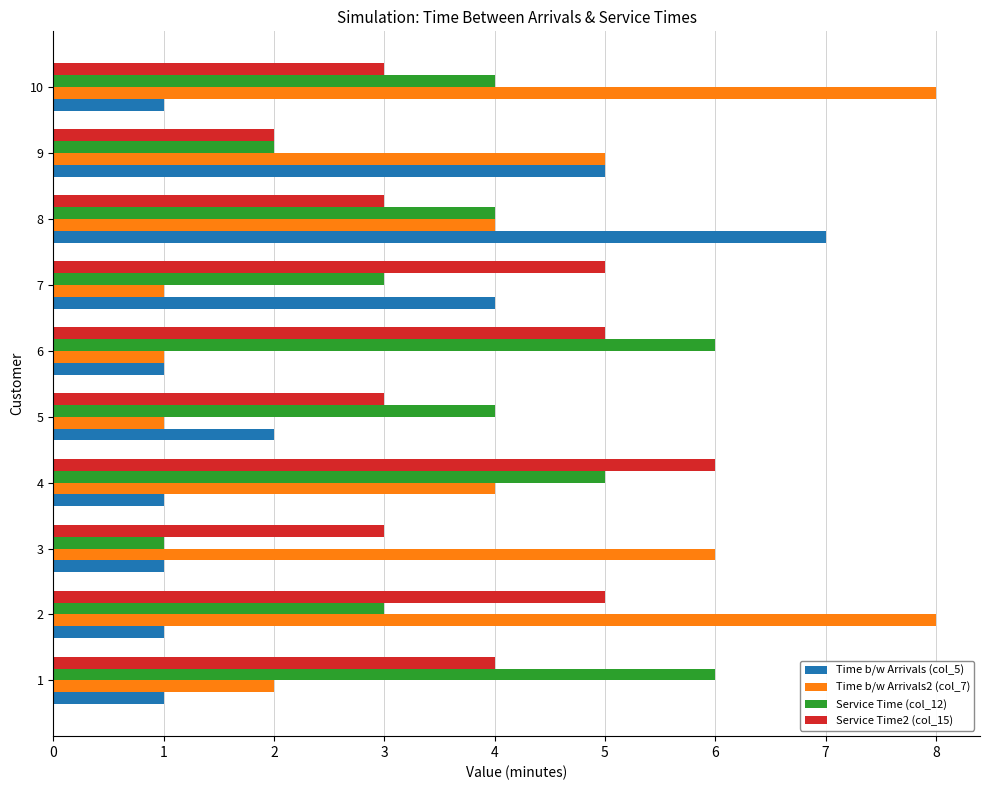

How many series are shown in this chart?

4